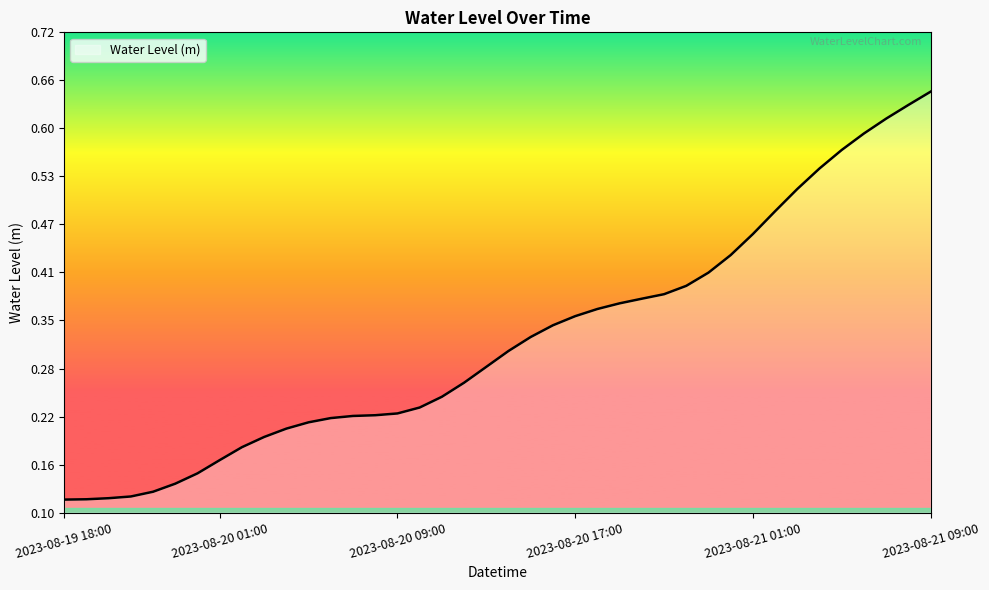

Does the chart have visible grid lines?

No